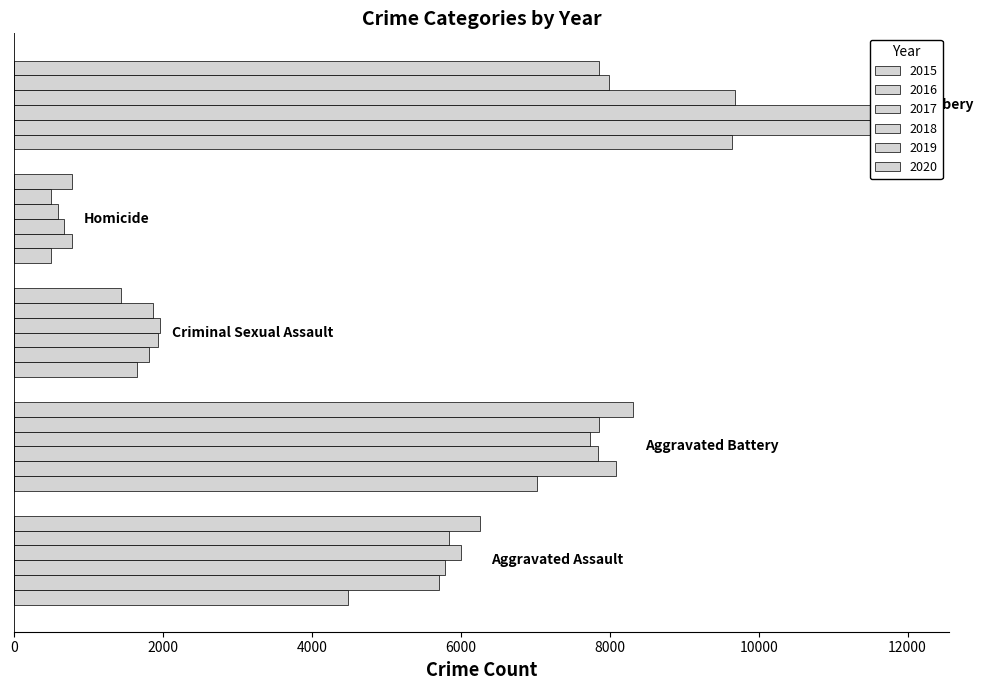

What is the sum of the 2018 values at Homicide and Robbery?

10268